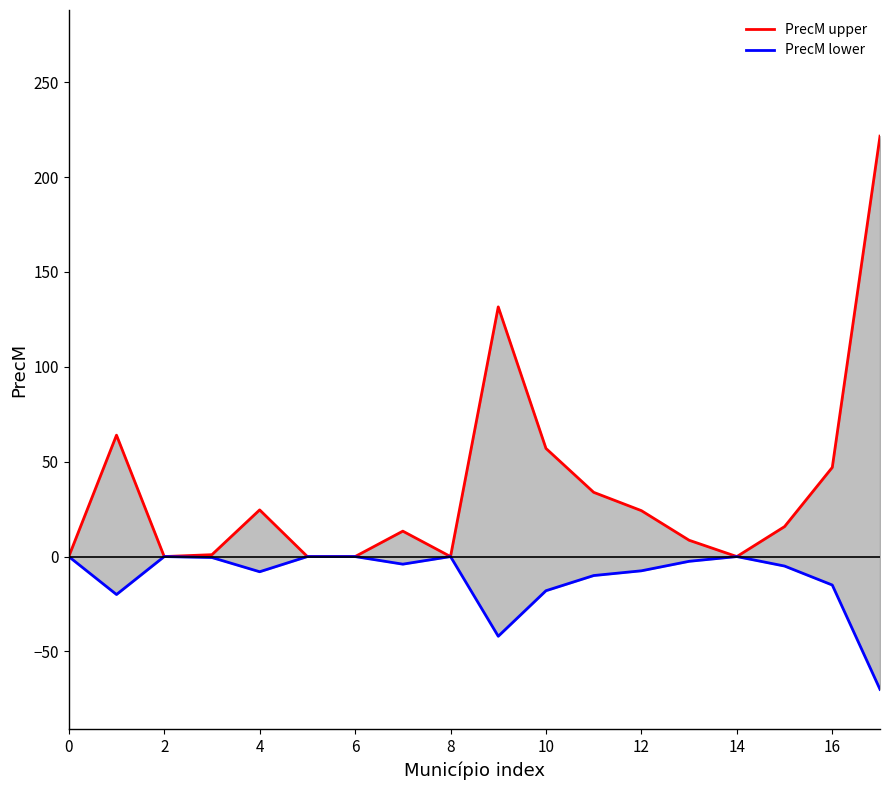

Is the value of PrecM upper at 14 greater than the value of PrecM lower at 12?

Yes